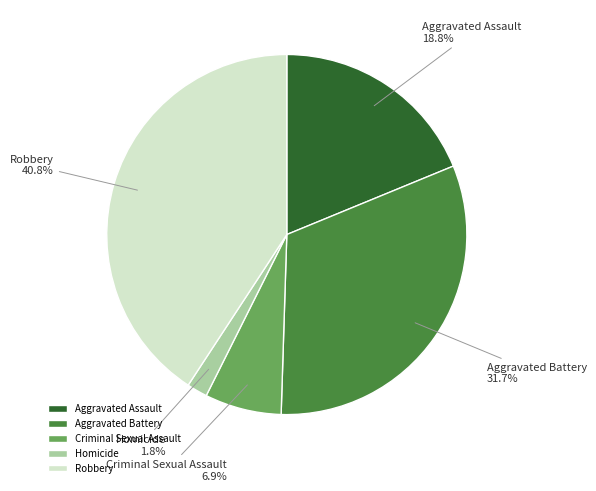

To the nearest percent, what is the average slice percentage?

20%